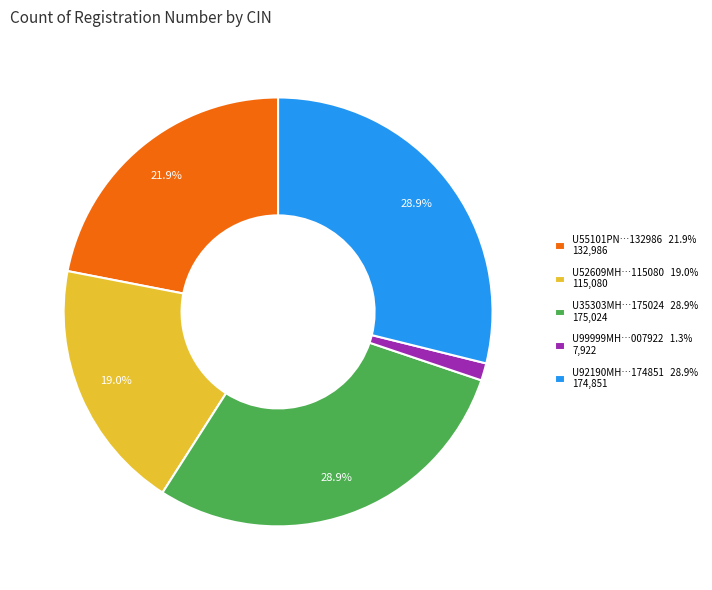

To the nearest percent, what is the average slice percentage?

20%